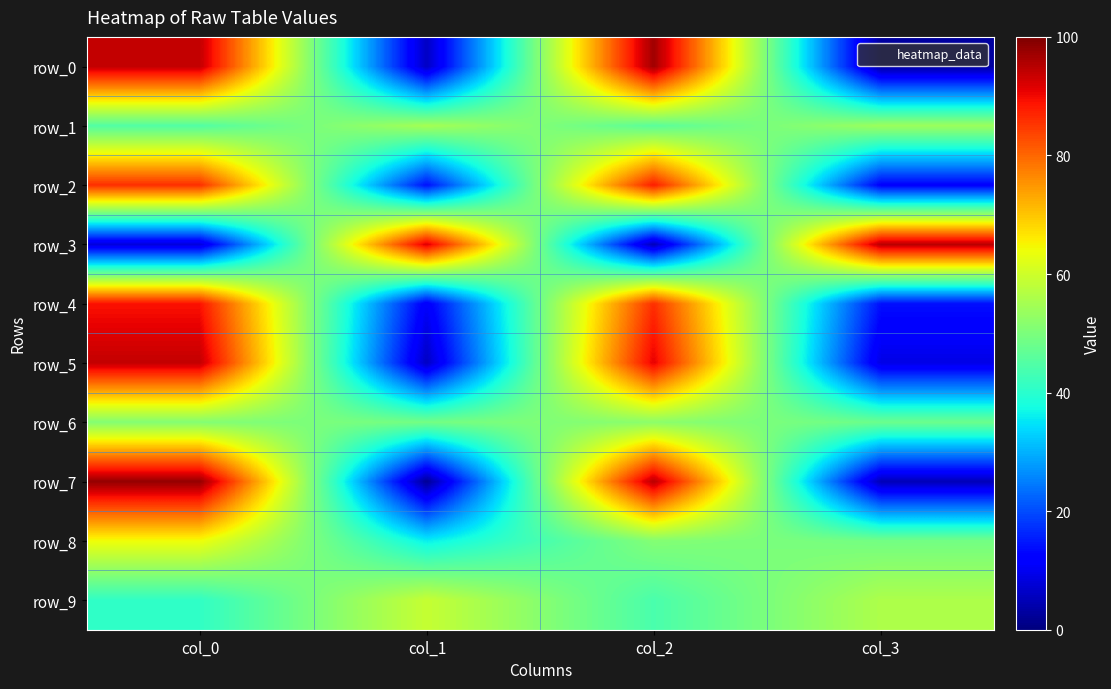

The row_7 series shows 5 at col_3. True or false?

True